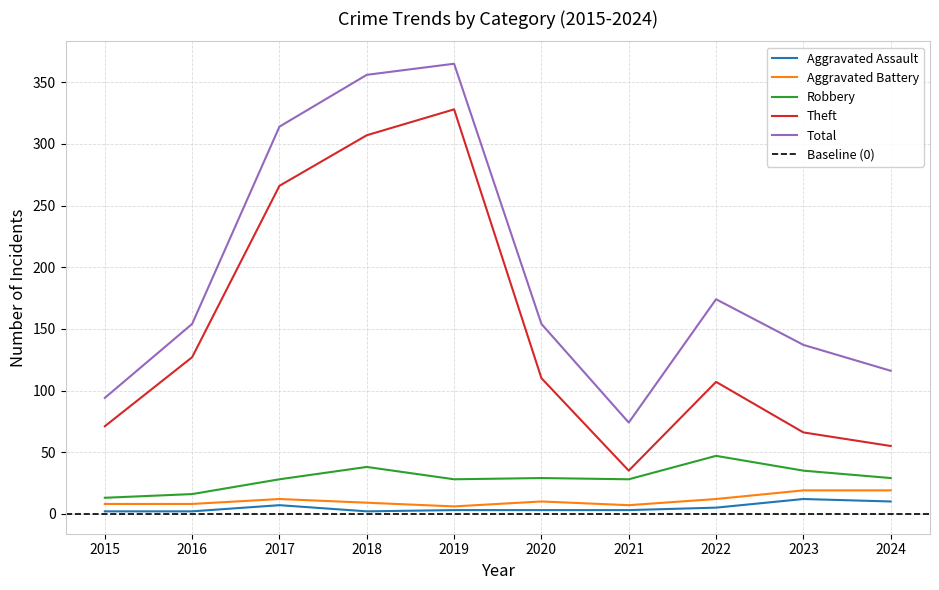

True or false: Aggravated Battery has a value of 12 at 2022.

True